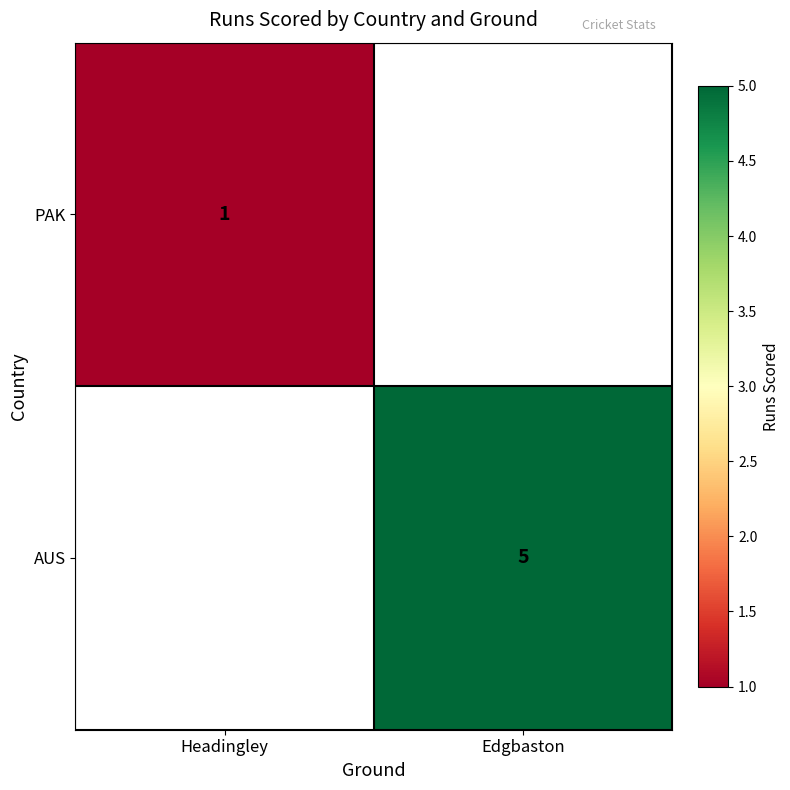

Is it true that AUS equals 2 at Edgbaston?

False